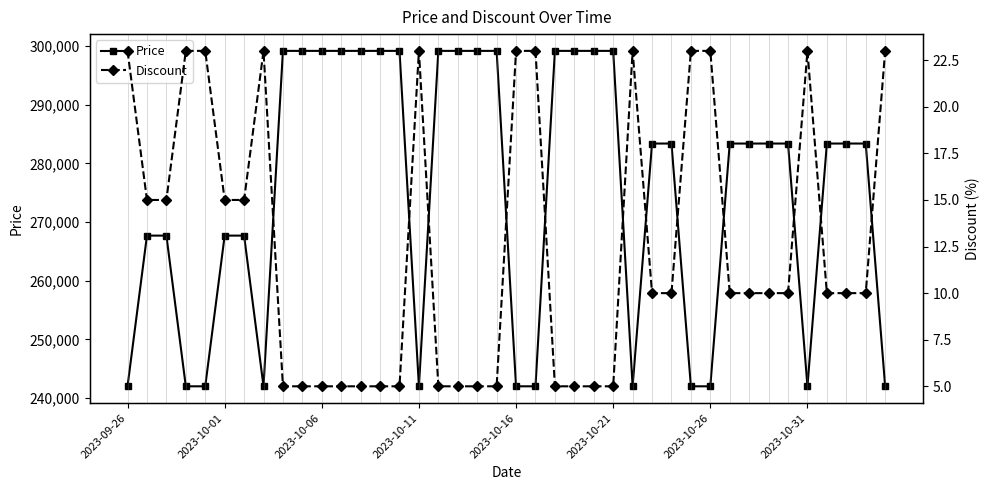

Where is Discount nearest to the value 14?

2023-10-01